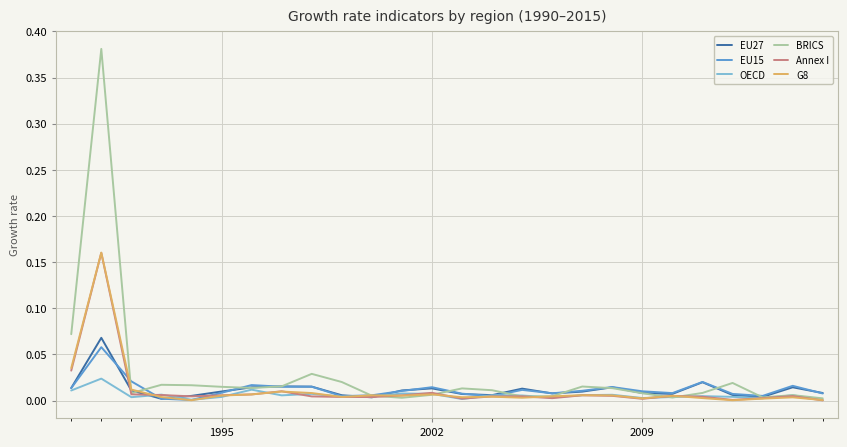

Which series has the widest spread of values?

BRICS